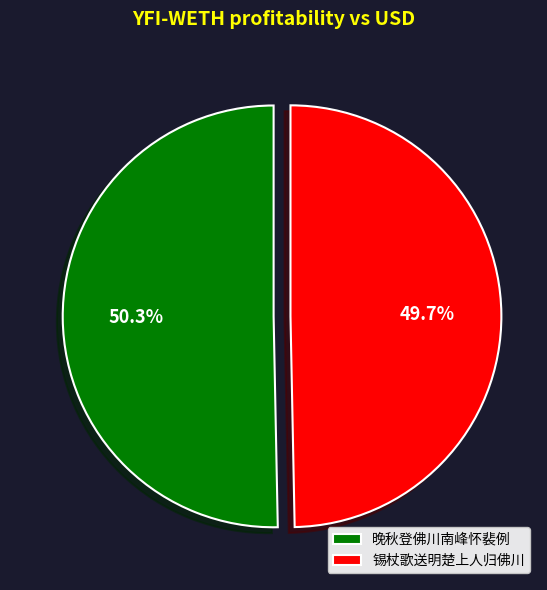

True or false: 晚秋登佛川南峰怀裴例 accounts for 90% of the total.

False